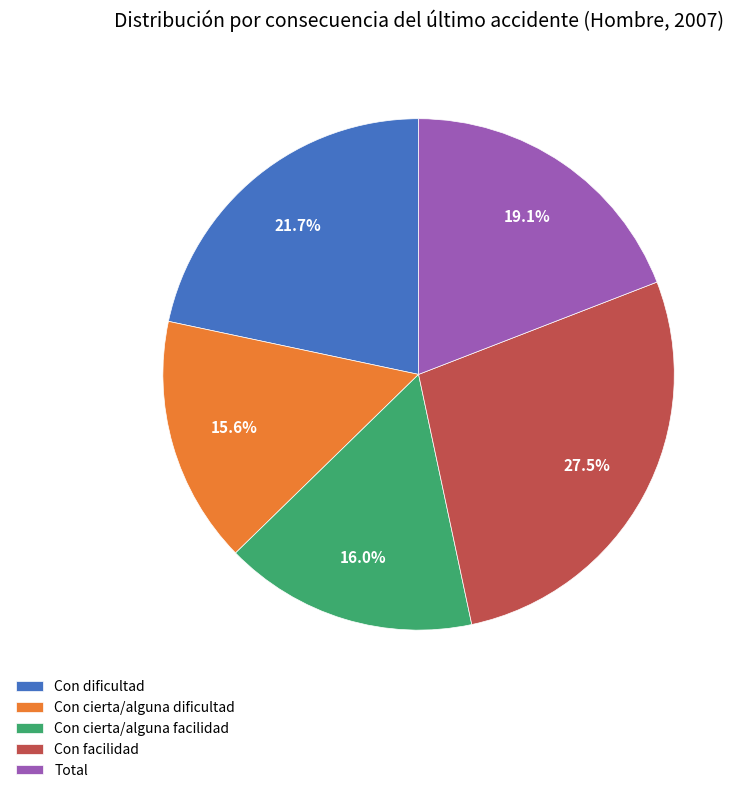

To the nearest percent, what portion does Con cierta/alguna dificultad represent?

16%